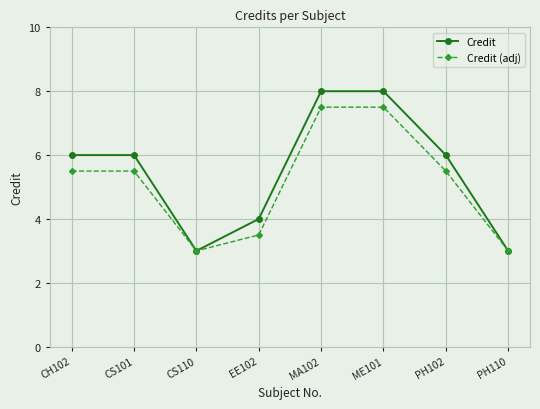

What is the total value across all series at CS110?

6.0